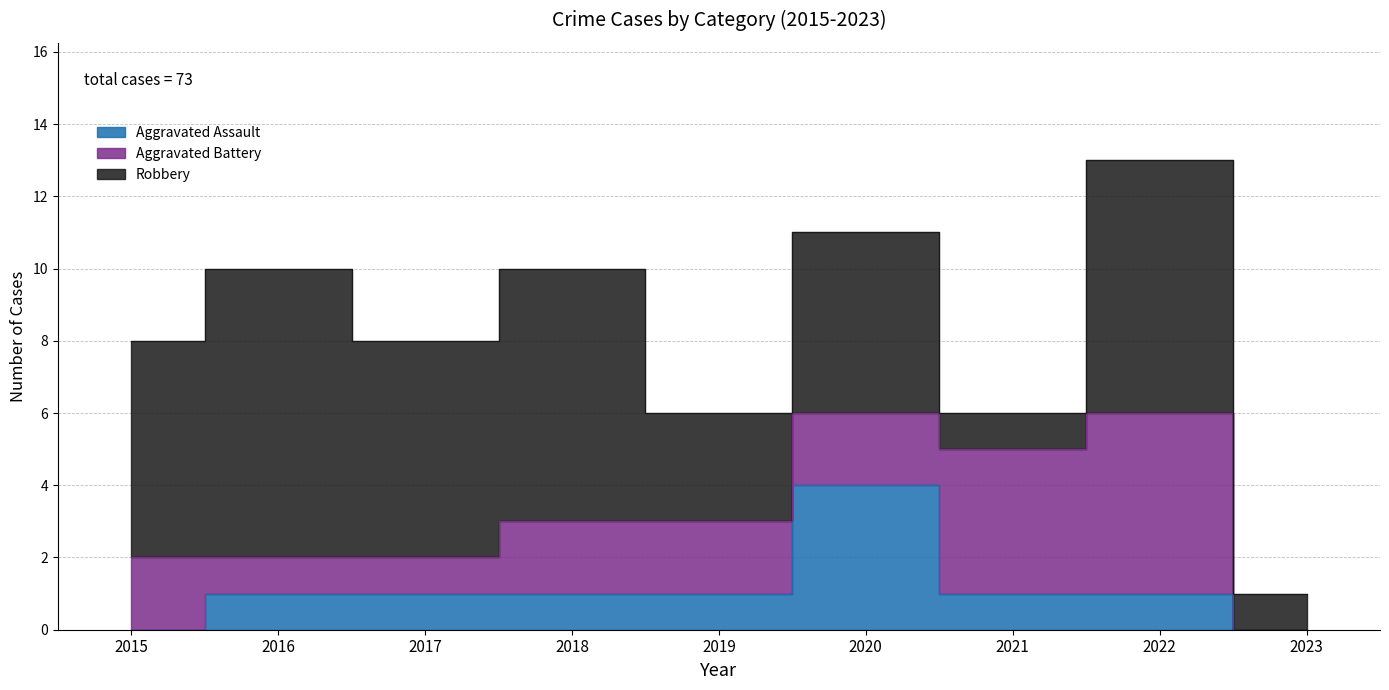

Reading right to left, transcribe all the data shown in this chart.

Aggravated Assault: 0	1	1	4	1	1	1	1	0
Aggravated Battery: 0	5	4	2	2	2	1	1	2
Robbery: 1	7	1	5	3	7	6	8	6